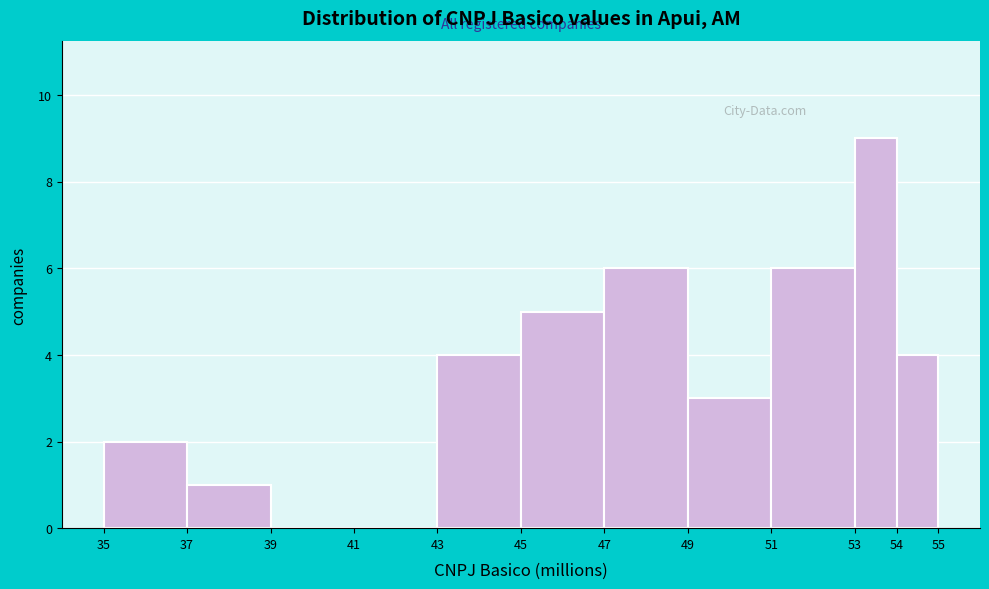

Reading left to right, list every bar in this chart as the range it spans on the x-axis followed by its height. The values are not printed on the chart, so give them approximately, as read against the axis.

35 to 37: 2
37 to 39: 1
39 to 41: 0
41 to 43: 0
43 to 45: 4
45 to 47: 5
47 to 49: 6
49 to 51: 3
51 to 53: 6
53 to 54: 9
54 to 55: 4